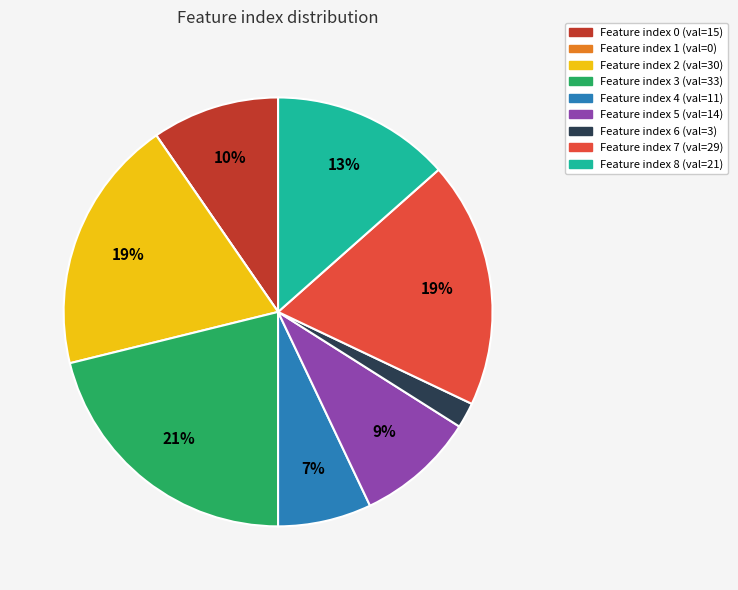

Does any single category account for the majority?

No